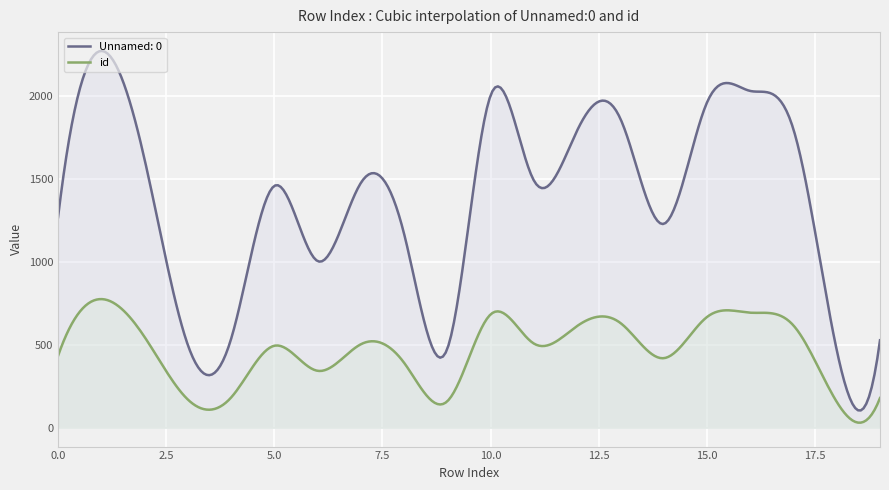

Read the Row Index value at 6, to the nearest 10.

10